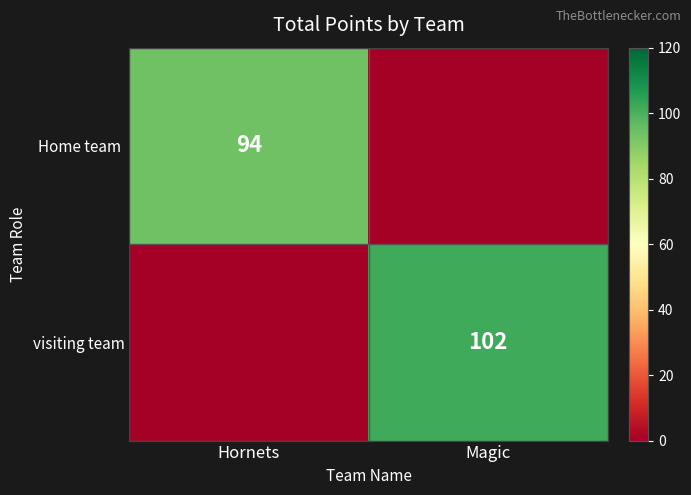

Is it true that visiting team equals 55 at Magic?

False